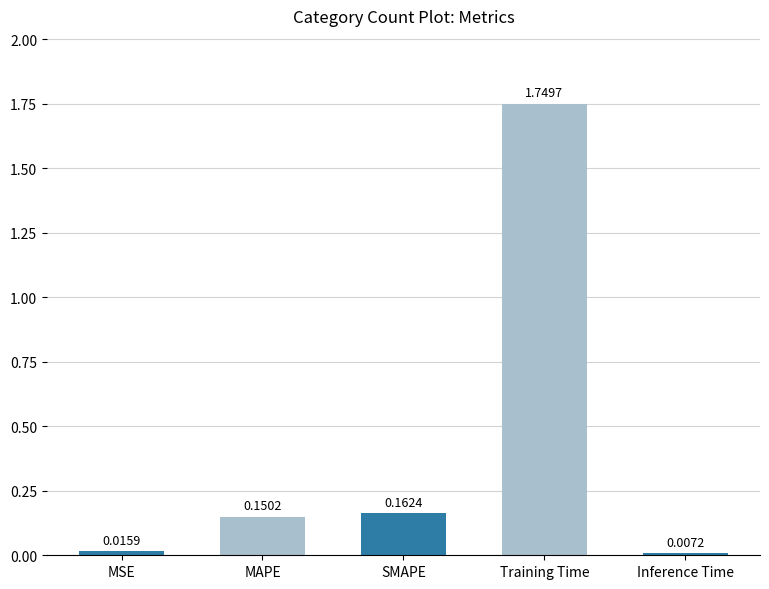

List the labels in order of value, smallest first.

Inference Time, MSE, MAPE, SMAPE, Training Time